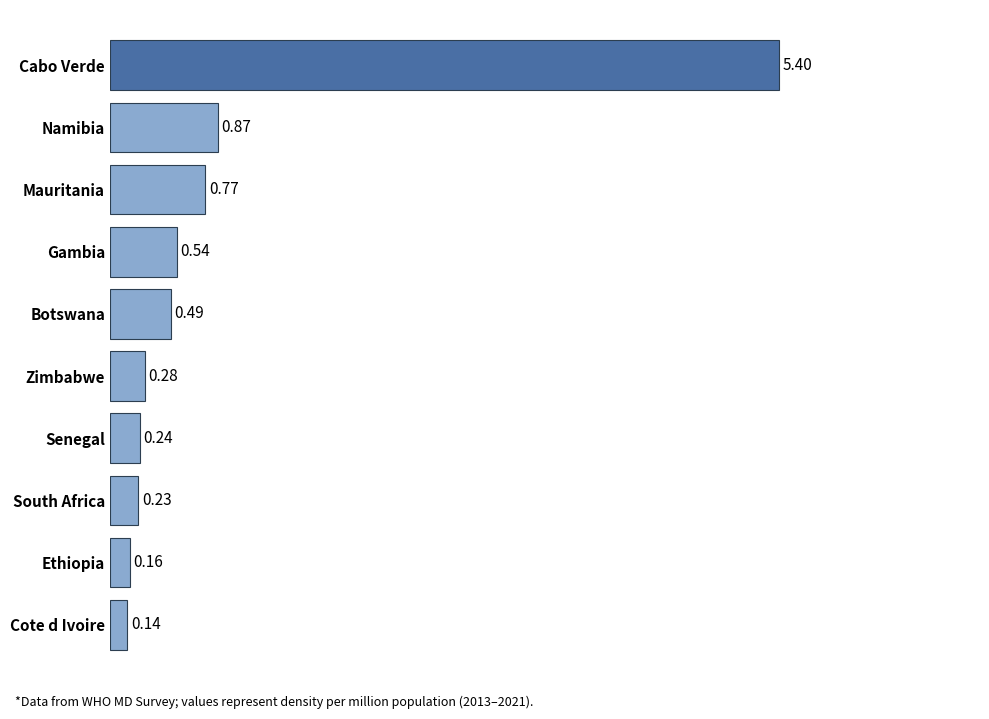

What is the difference between the values at Mauritania and Cabo Verde?

4.6